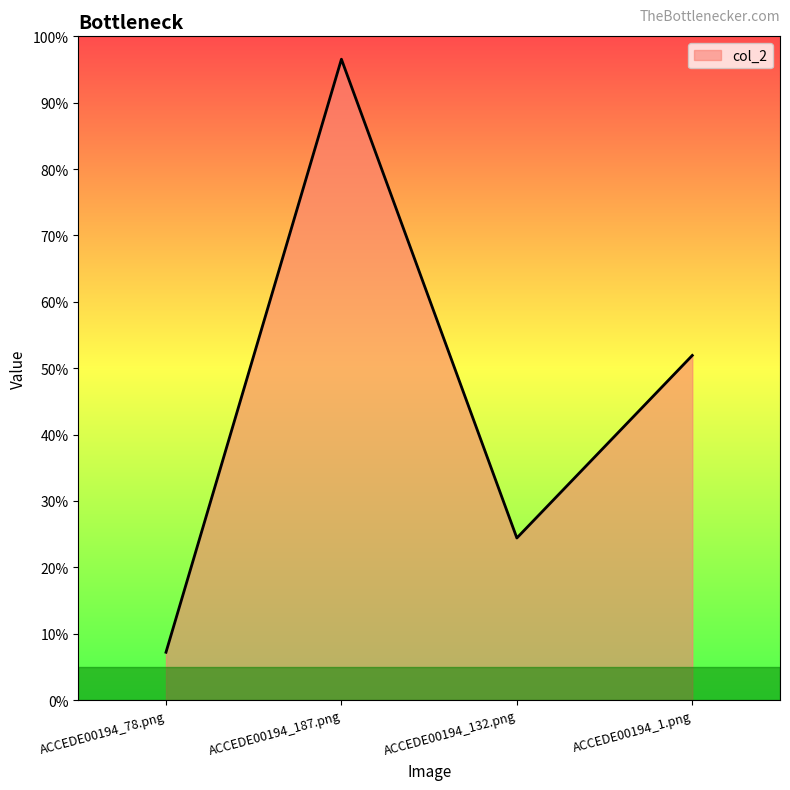

Is this an area chart (filled region under the line)?

Yes